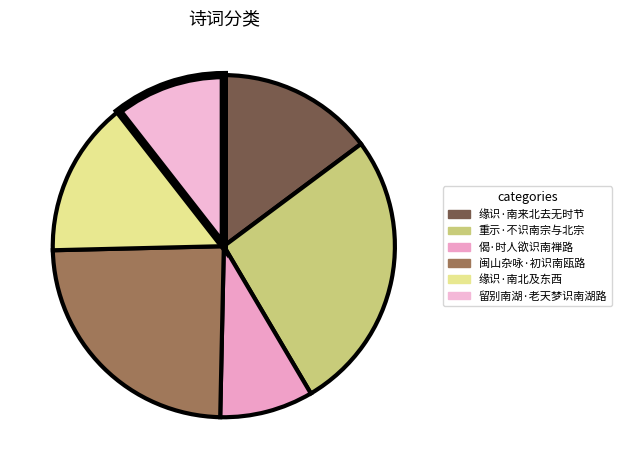

What percentage is the 闽山杂咏·初识南瓯路 slice, to the nearest percent?

24%